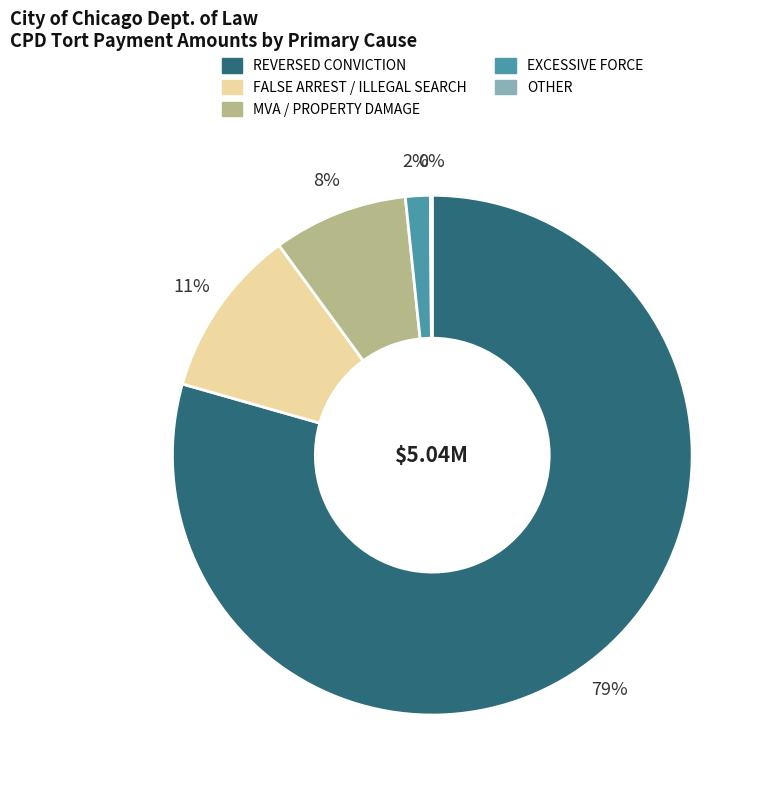

Which category accounts for the majority?

REVERSED CONVICTION